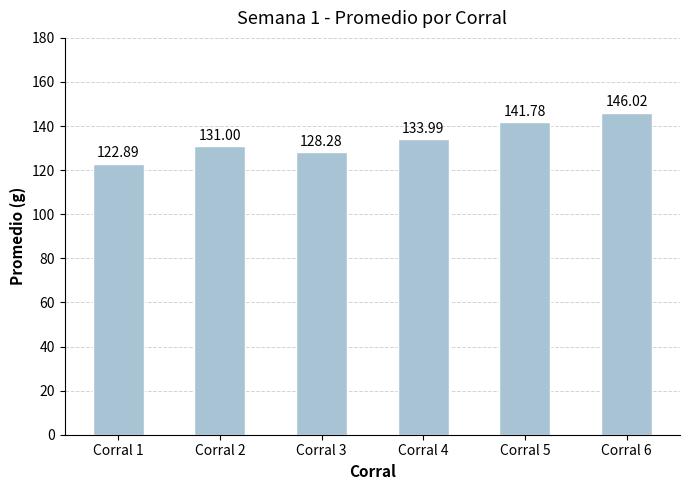

What is the ratio of the value at Corral 6 to the value at Corral 5?

1.0